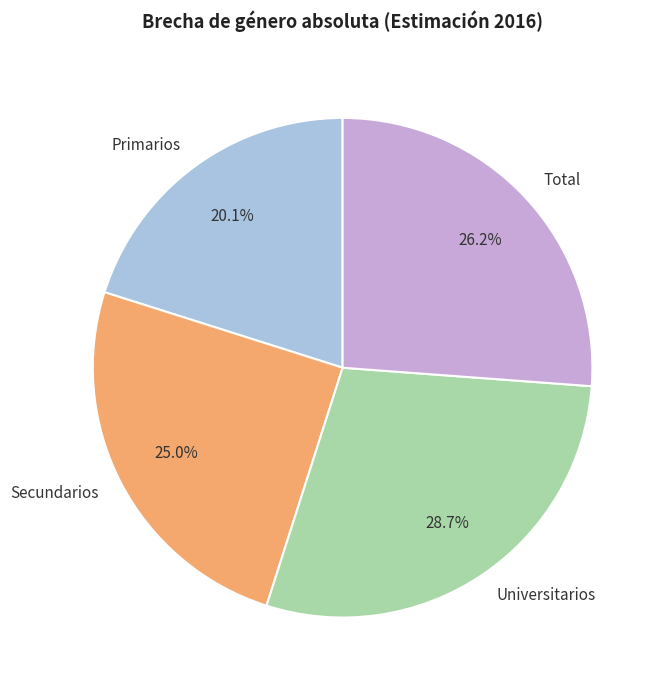

Is there any slice that represents more than half of the pie?

No